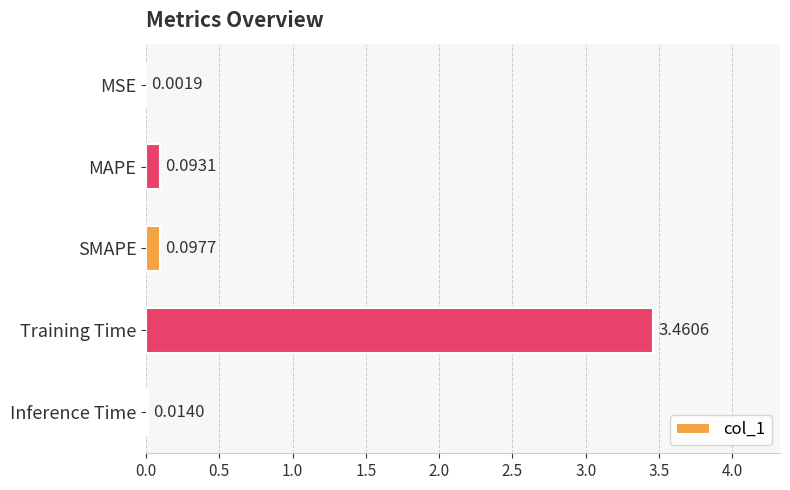

At which category does the chart reach its peak across all series?

Training Time